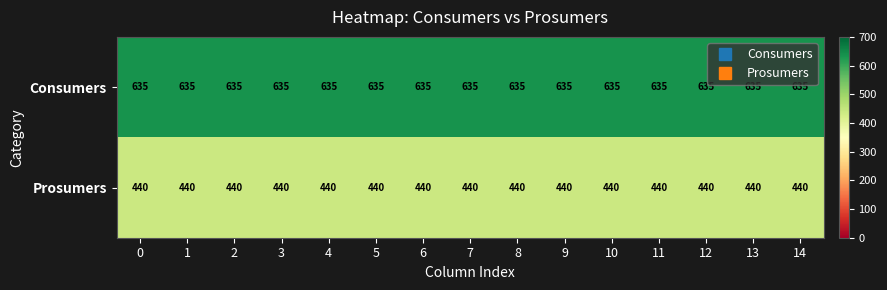

What is the minimum value shown in the chart?

440